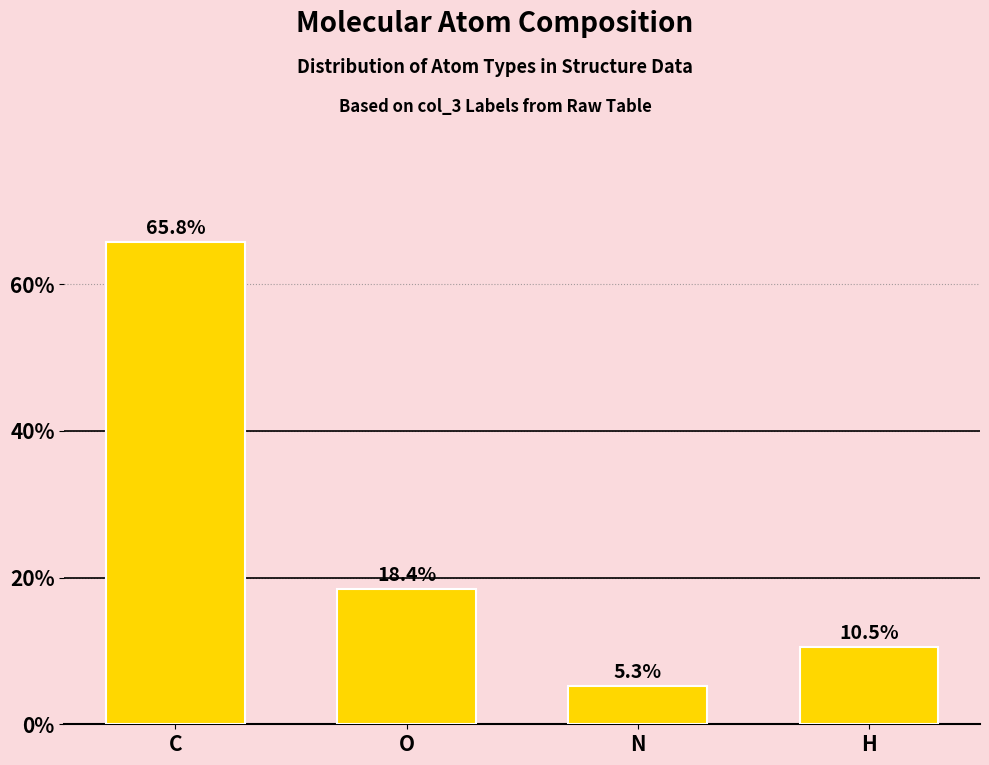

Reading left to right, list all the values displayed in this chart.

C=65.8	O=18.4	N=5.3	H=10.5